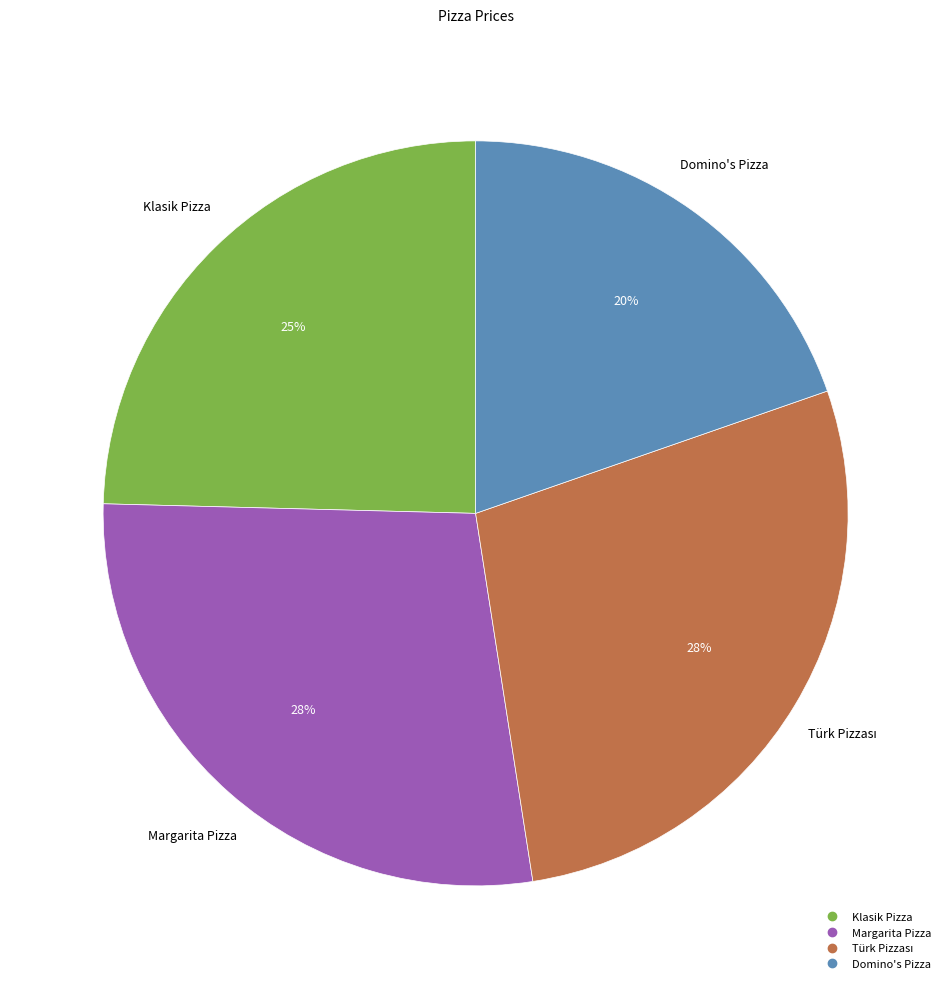

Is it true that Domino's Pizza is 9% of the pie?

False